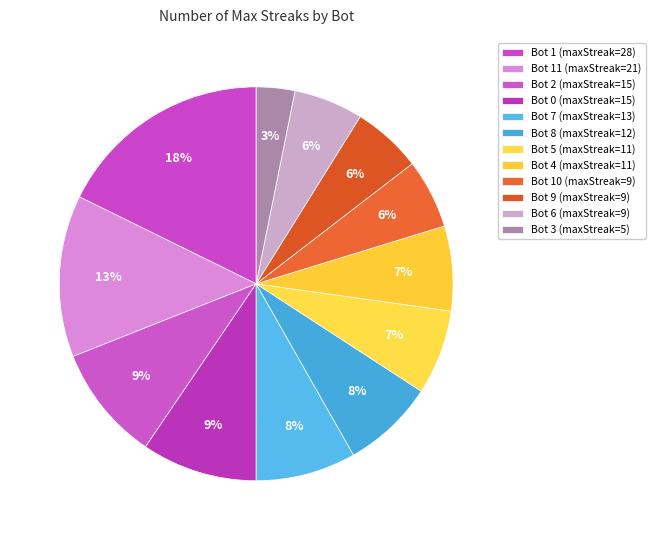

Rank the categories by value from highest to lowest.

Bot 1, Bot 11, Bot 2, Bot 0, Bot 7, Bot 8, Bot 5, Bot 4, Bot 10, Bot 9, Bot 6, Bot 3